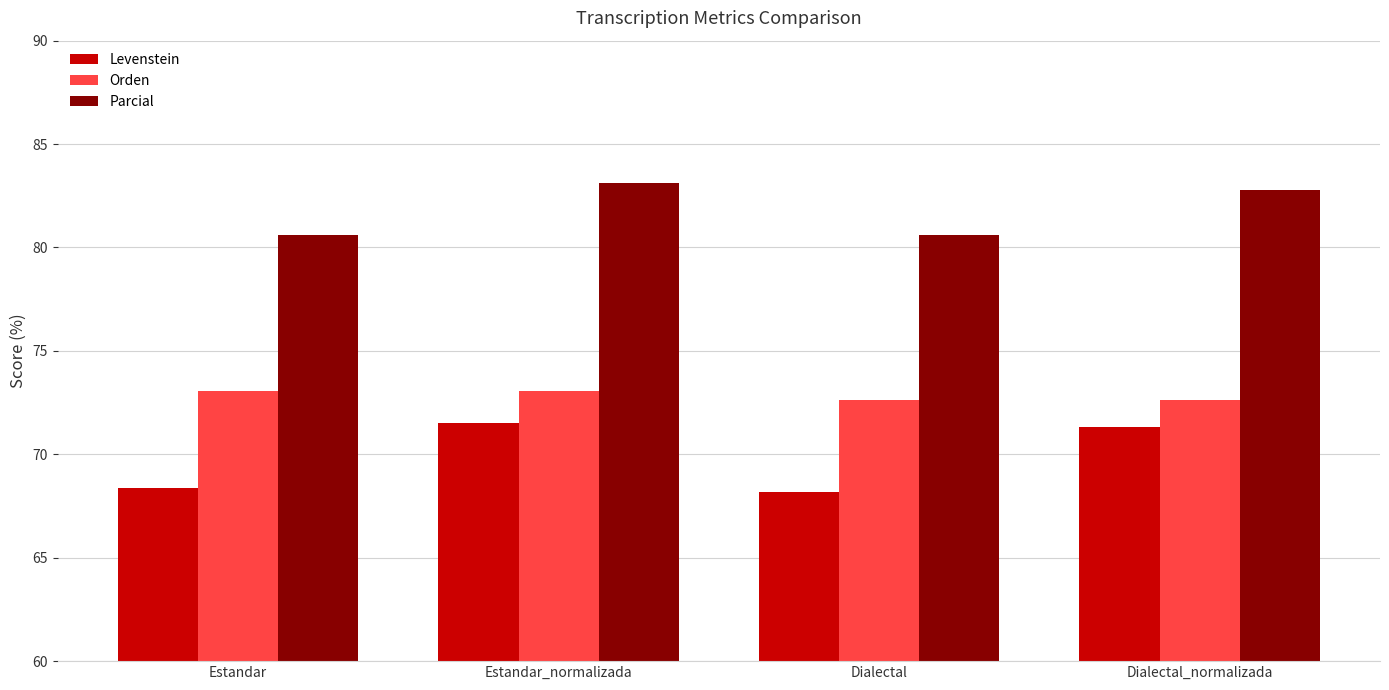

True or false: Orden has a value of 49.7 at Dialectal_normalizada.

False